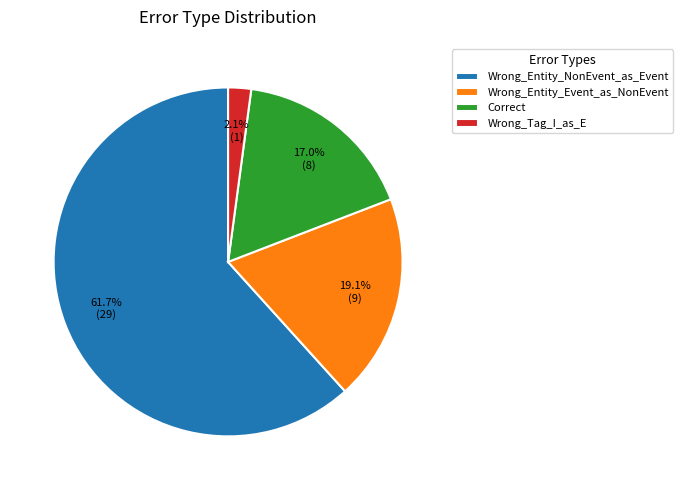

What is the smallest slice in the pie chart?

Wrong_Tag_I_as_E